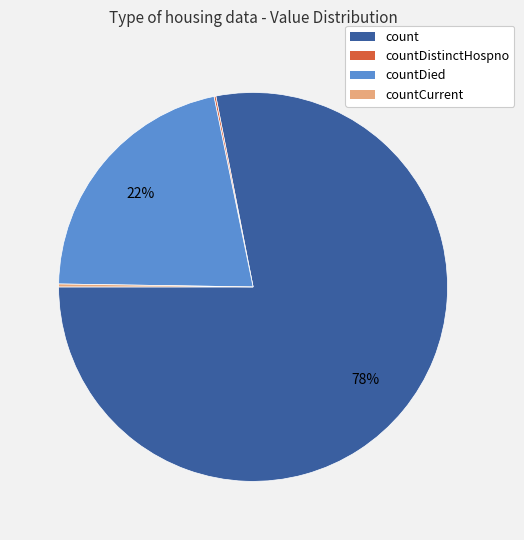

Which slice represents more than half of the pie?

count